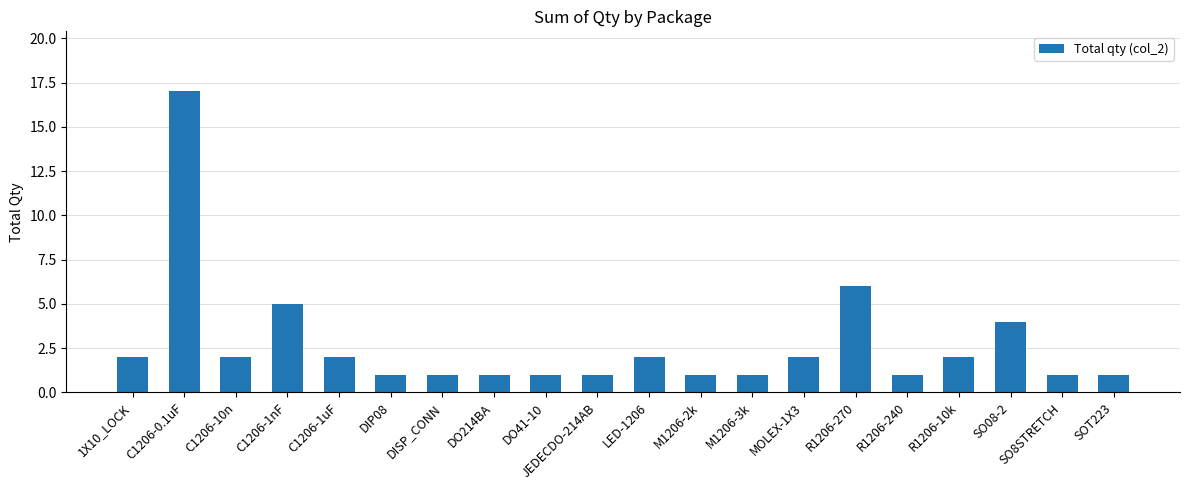

Where is the data nearest to the value 9?

R1206-270